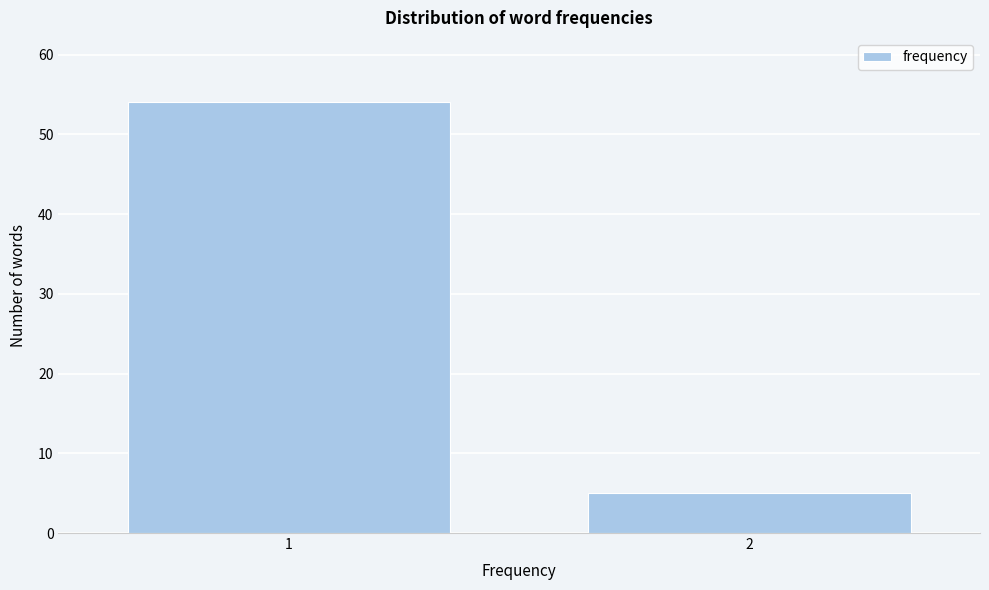

Reading right to left, extract all data points from this chart.

5	54